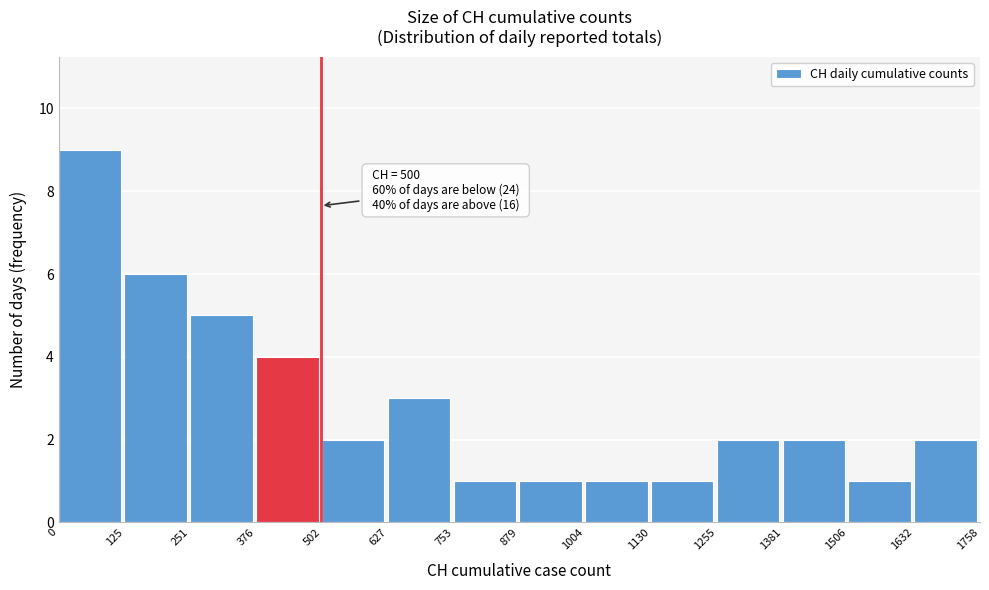

Which range on the x-axis has the tallest bar?

0 to 125